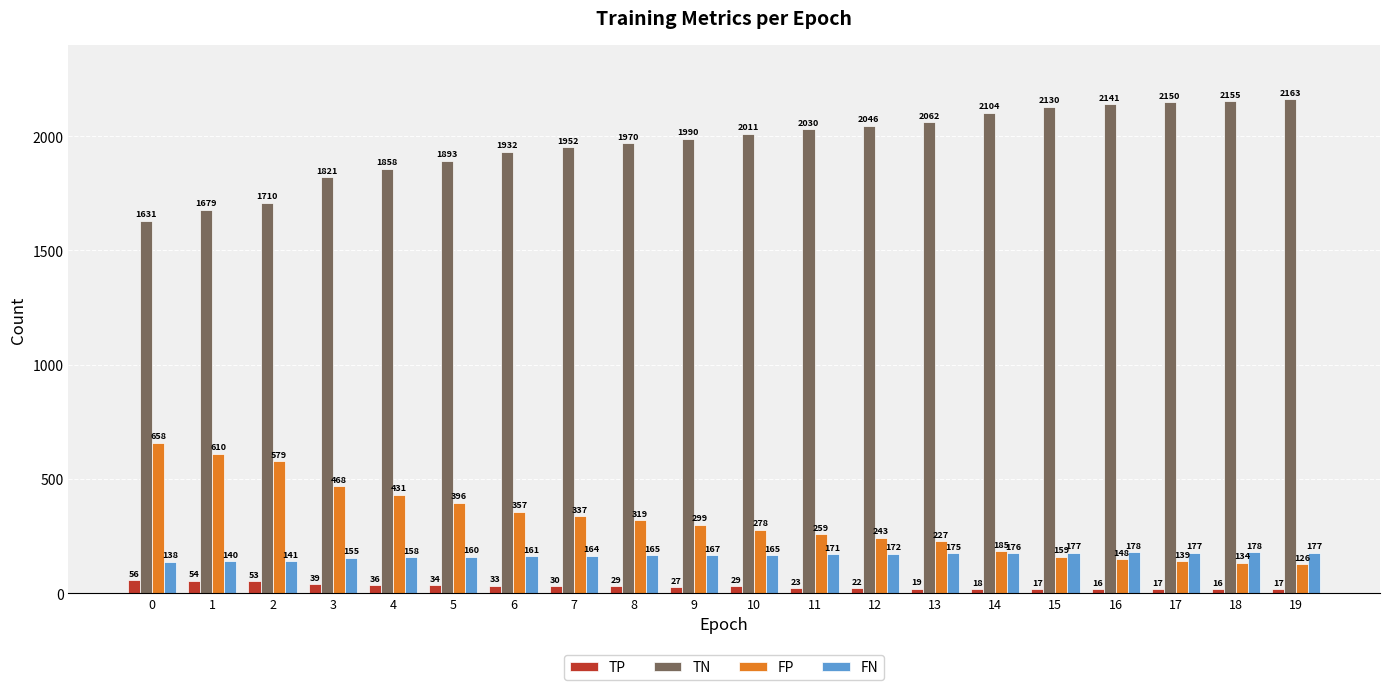

How many data points does each series have?

20